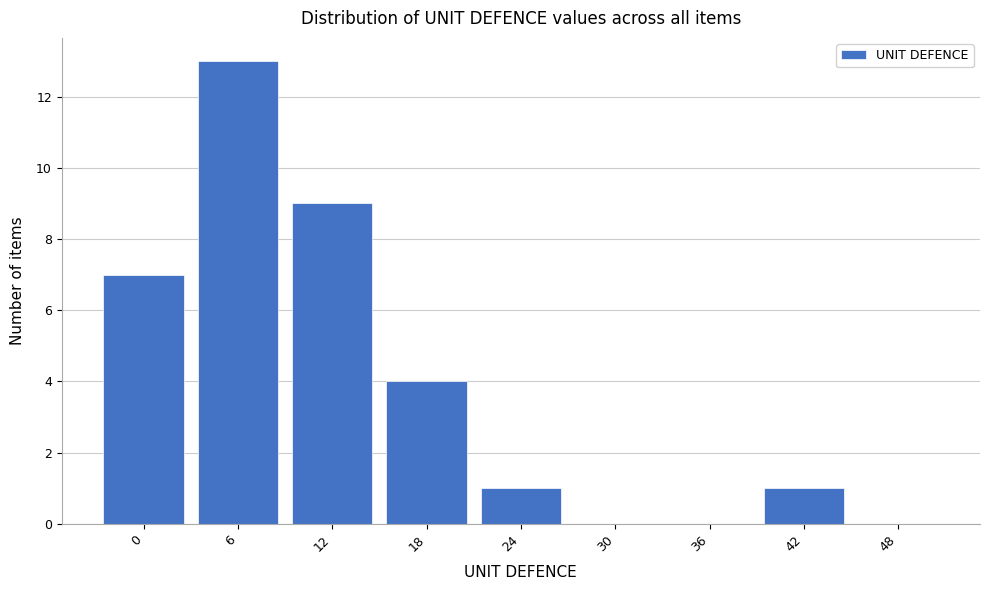

Reading left to right, extract all data points from this chart.

0=7	6=13	12=9	18=4	24=1	30=0	36=0	42=1	48=0